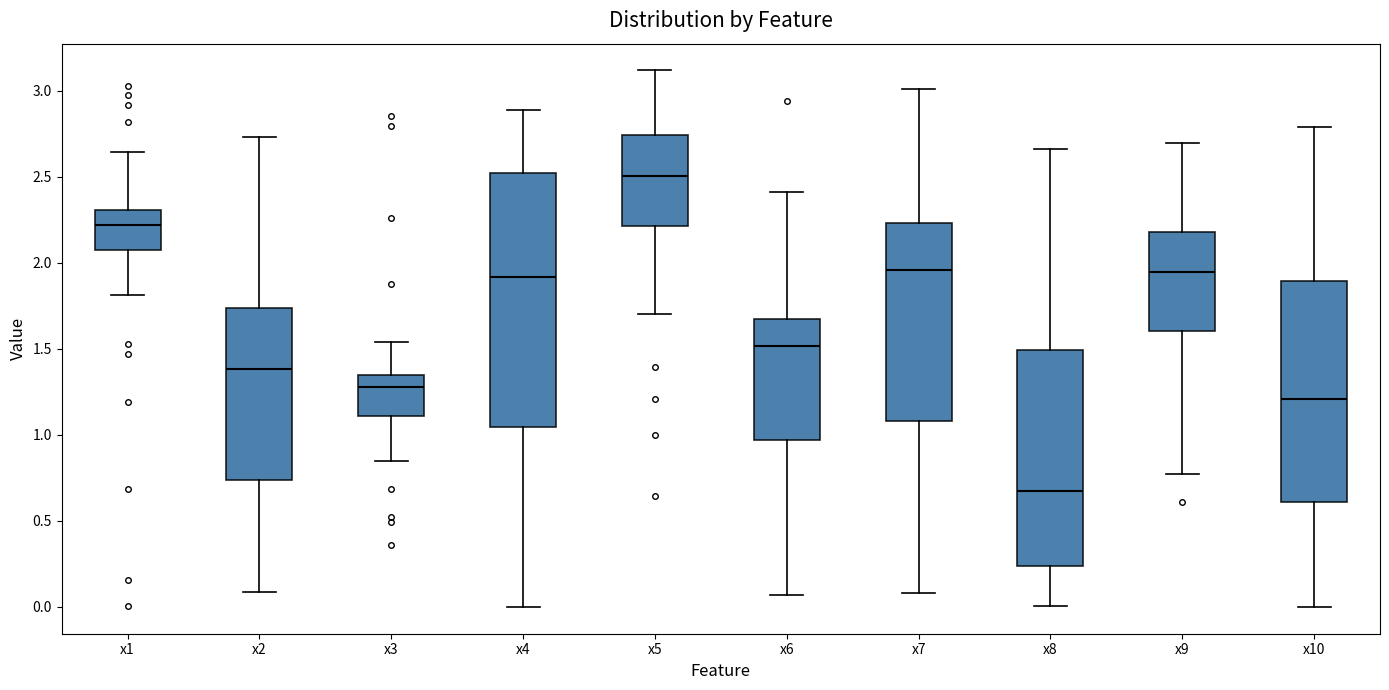

Which box's median line is the lowest?

x8